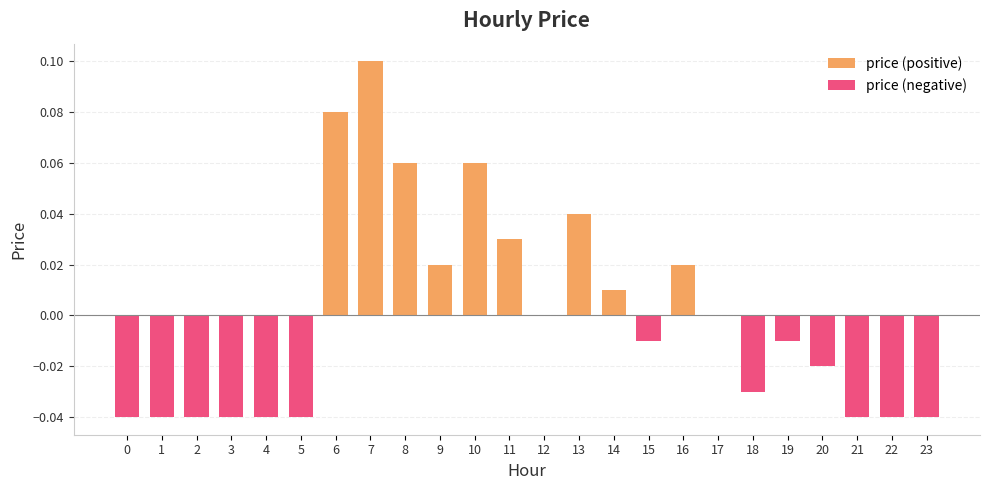

Is it true that price (negative) equals 0.0 at 16?

False